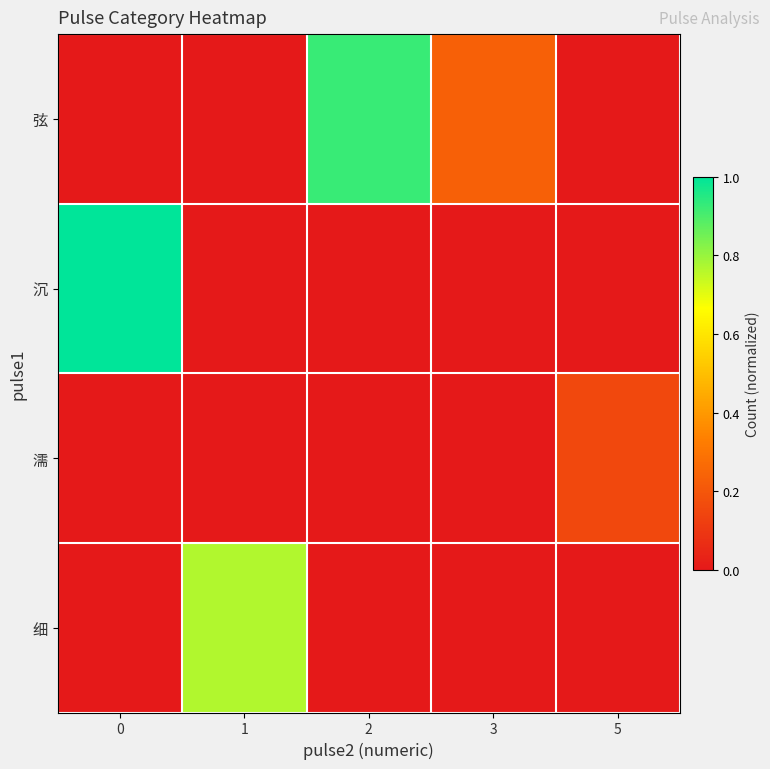

What is the total value across all series at 0?

1.0